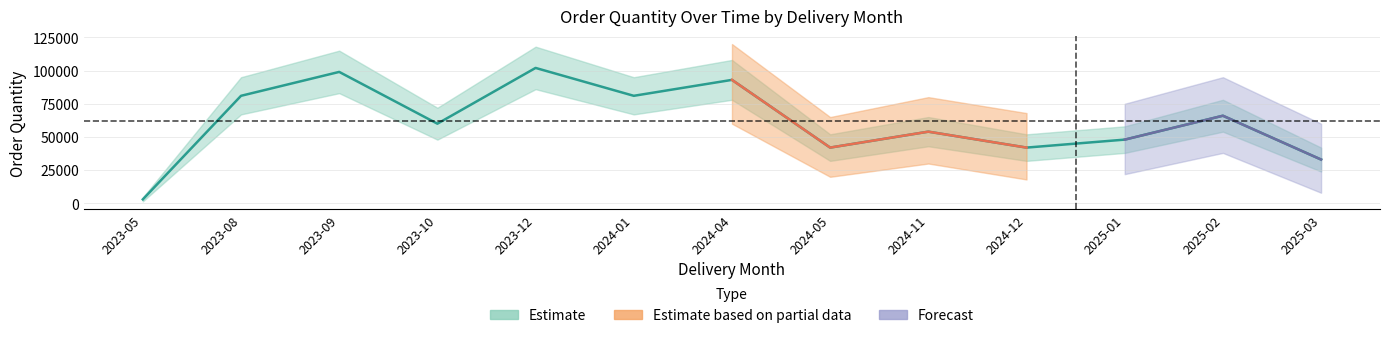

Between 2025-02 and 2025-01, which is larger?

2025-02